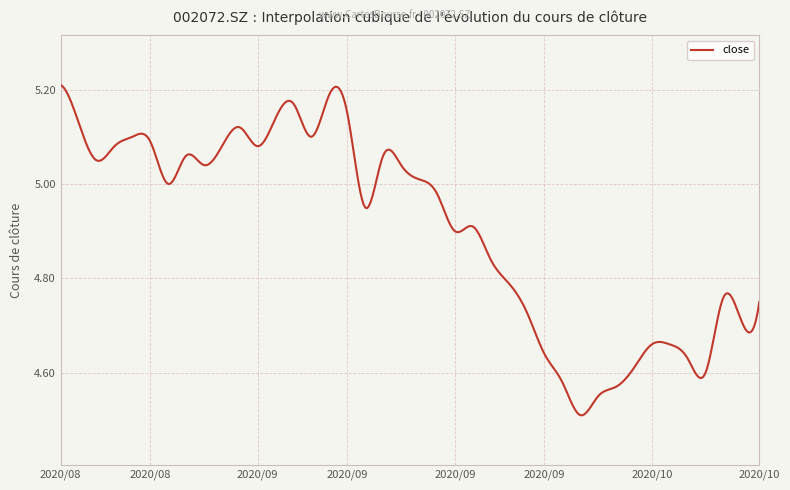

What is the difference between the maximum and minimum values?

0.7